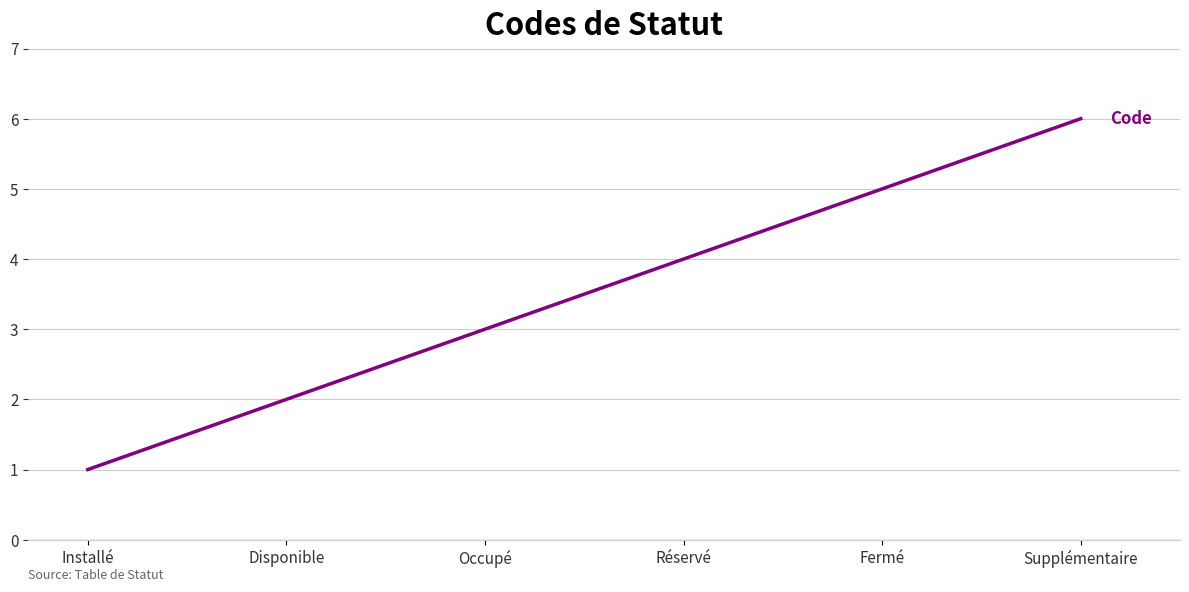

At which category does the chart reach its minimum across all series?

Installé